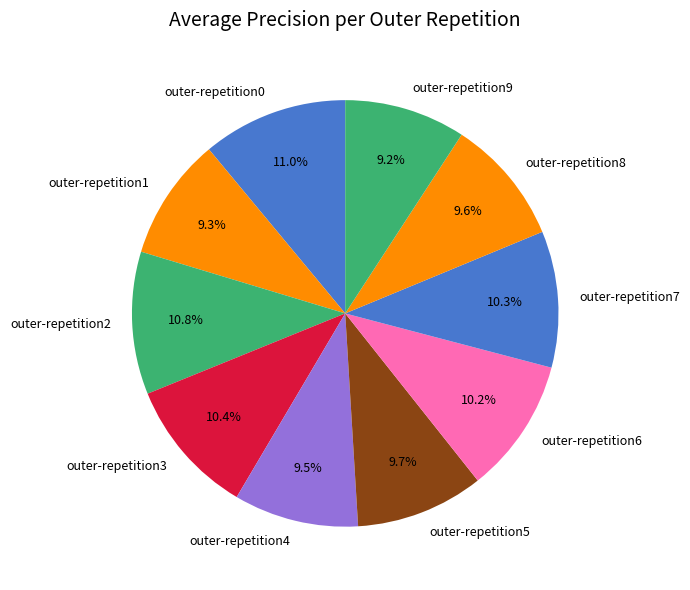

To the nearest percent, what portion does outer-repetition8 represent?

10%